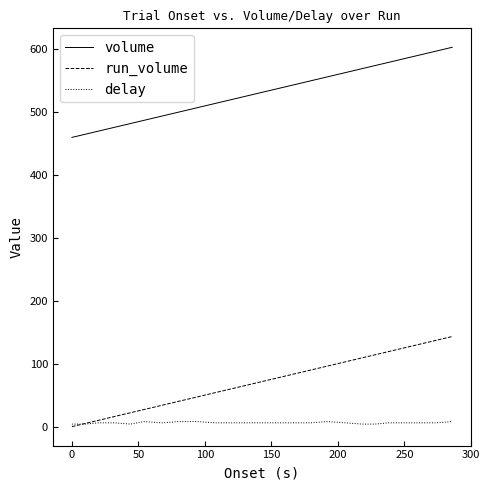

What is the lowest value of the volume series?

459